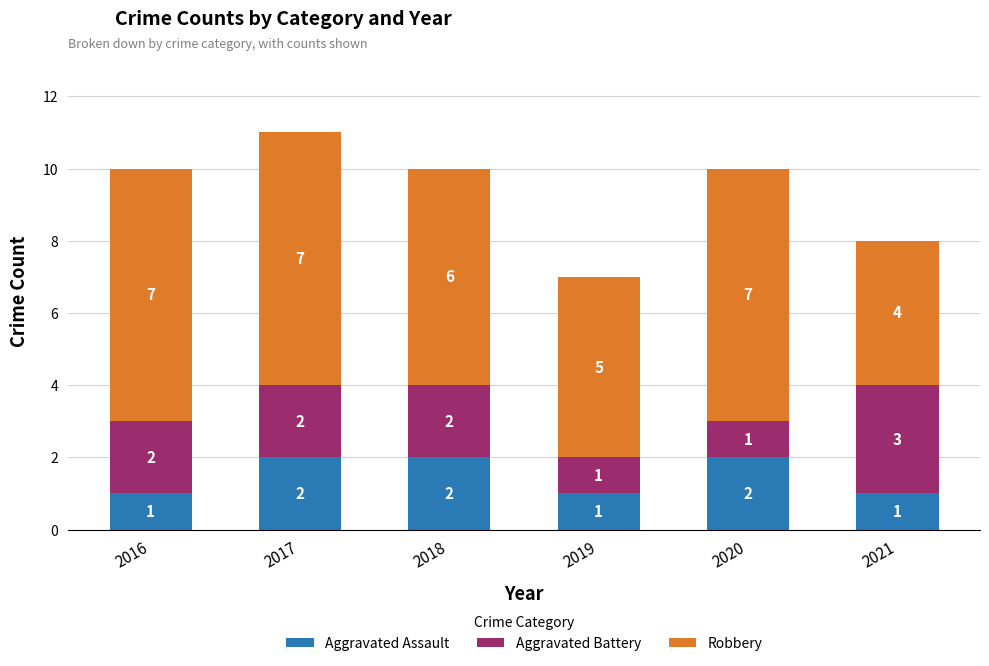

Does the chart contain any negative values?

No